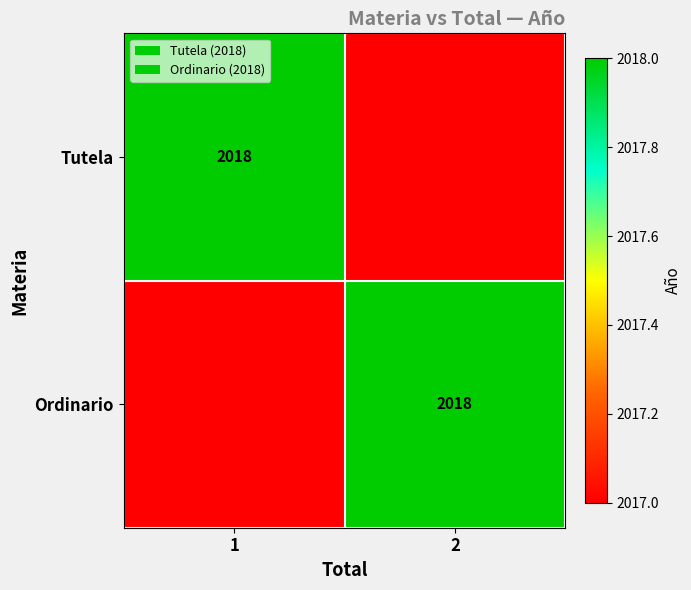

The value of Ordinario at 2 is 2018. True or false?

True